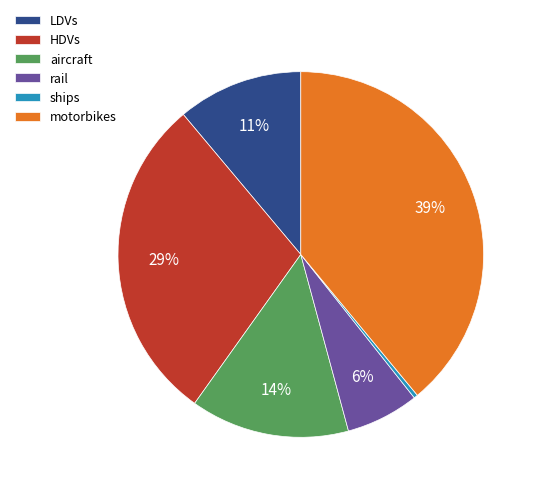

To the nearest percent, what is the difference between the motorbikes and ships slice percentages?

39%